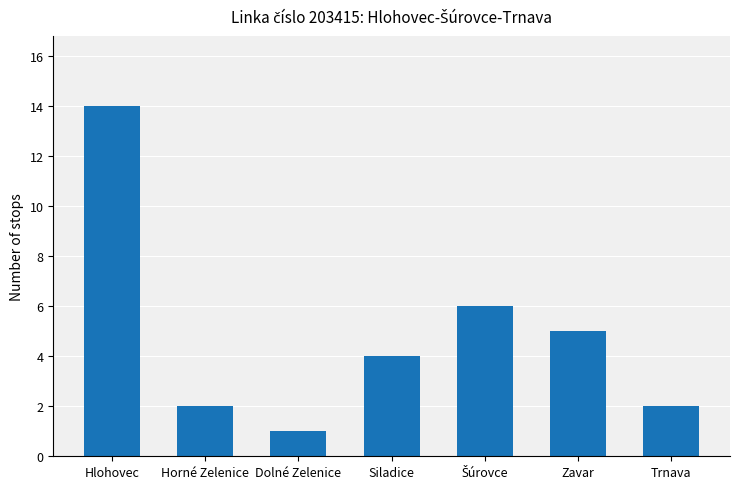

What is the change in value from Hlohovec to Horné Zelenice?

-12